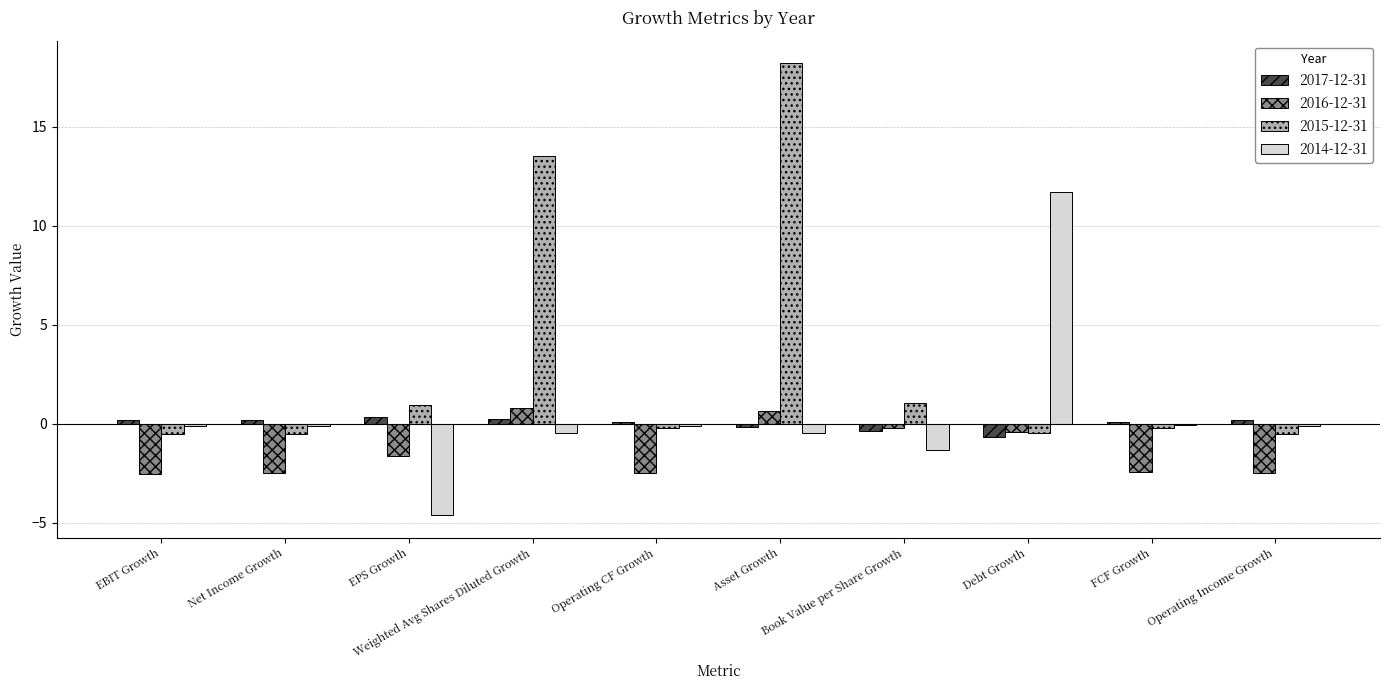

Which series has the largest total across all categories?

2015-12-31